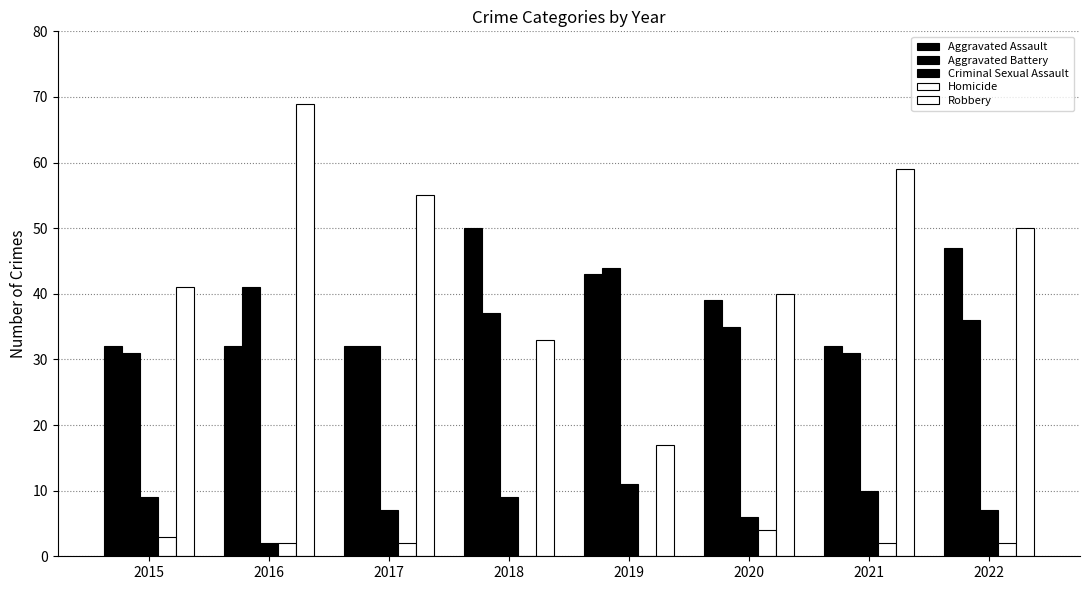

What is the sum of the Aggravated Assault values at 2015 and 2021?

64